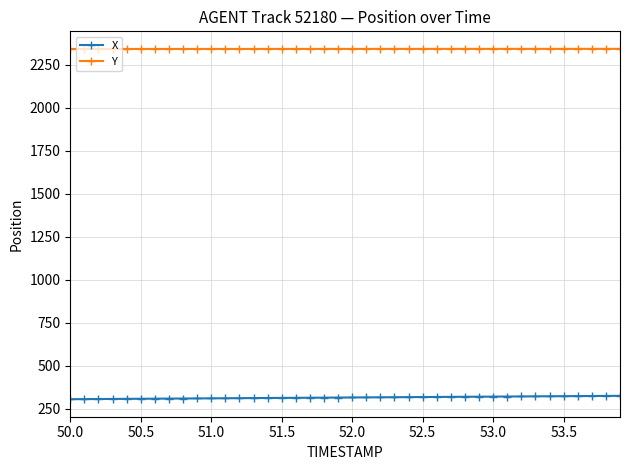

Which series has the largest total across all categories?

Y